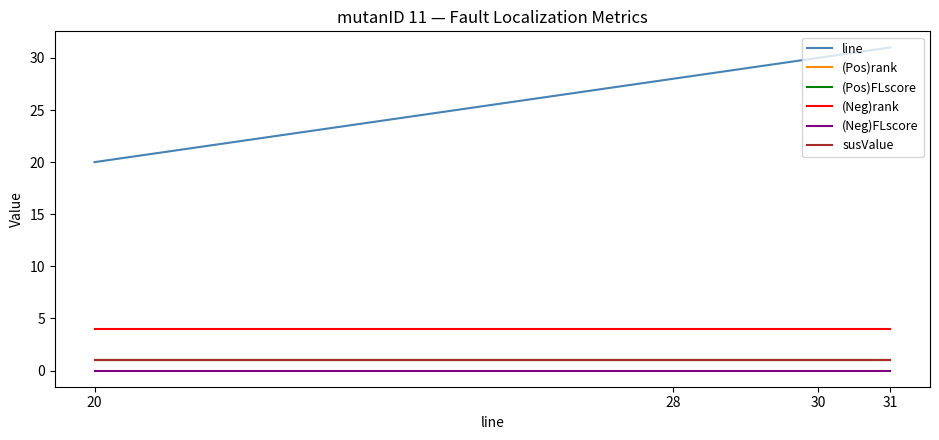

Is the value of (Pos)FLscore at 20 greater than the value of susValue at 20?

No